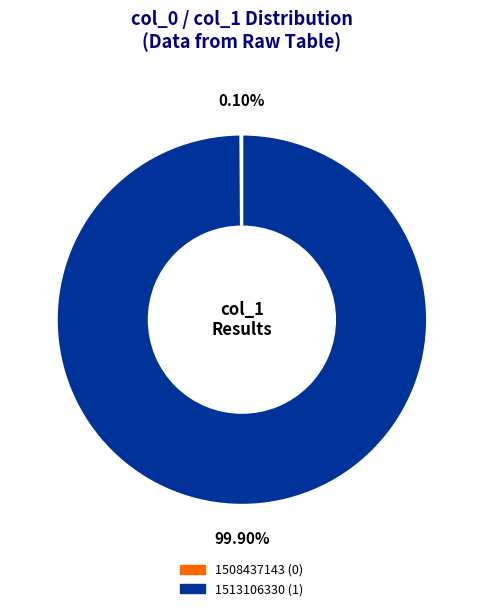

What is the largest slice in the pie chart?

1513106330